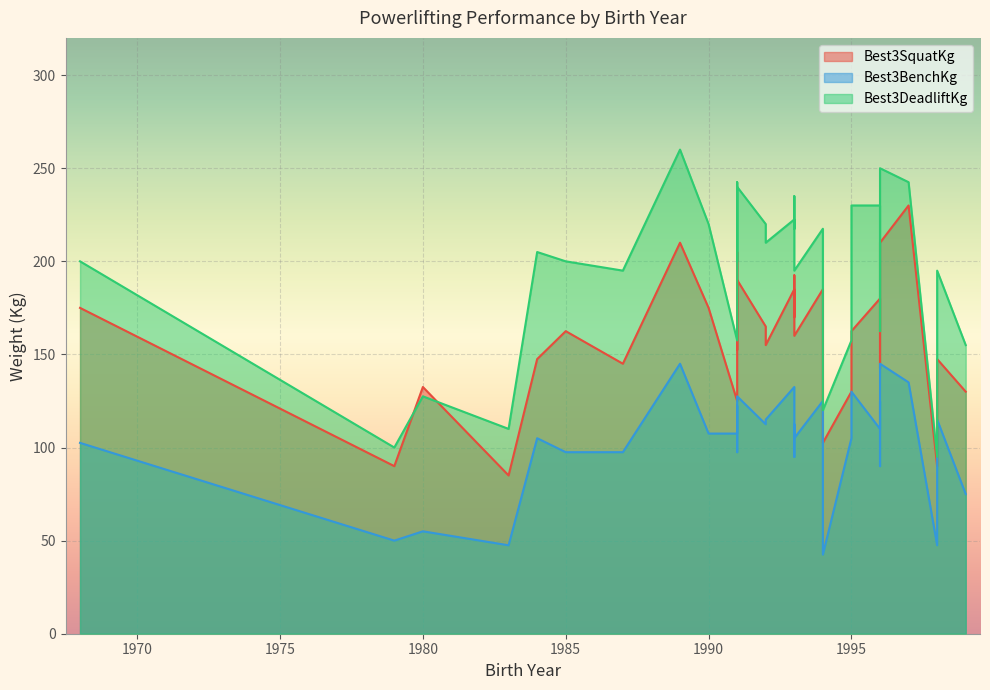

Count the number of data series in this chart.

3